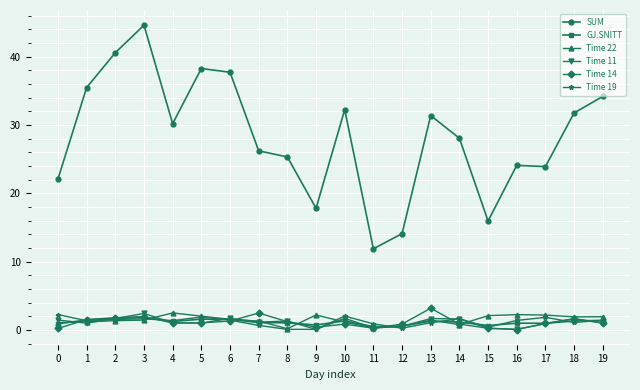

Read the Time 14 value at 3.

2.0